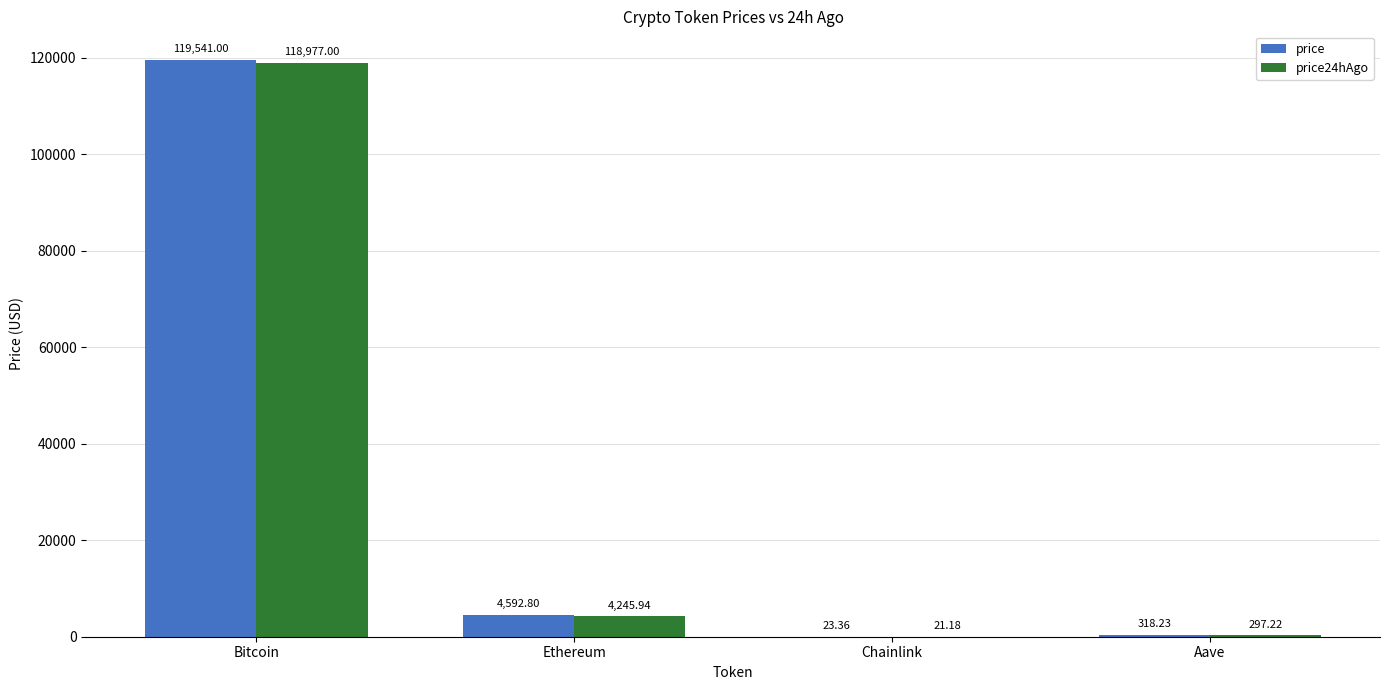

Is the value of price at Bitcoin greater than the value of price24hAgo at Bitcoin?

Yes